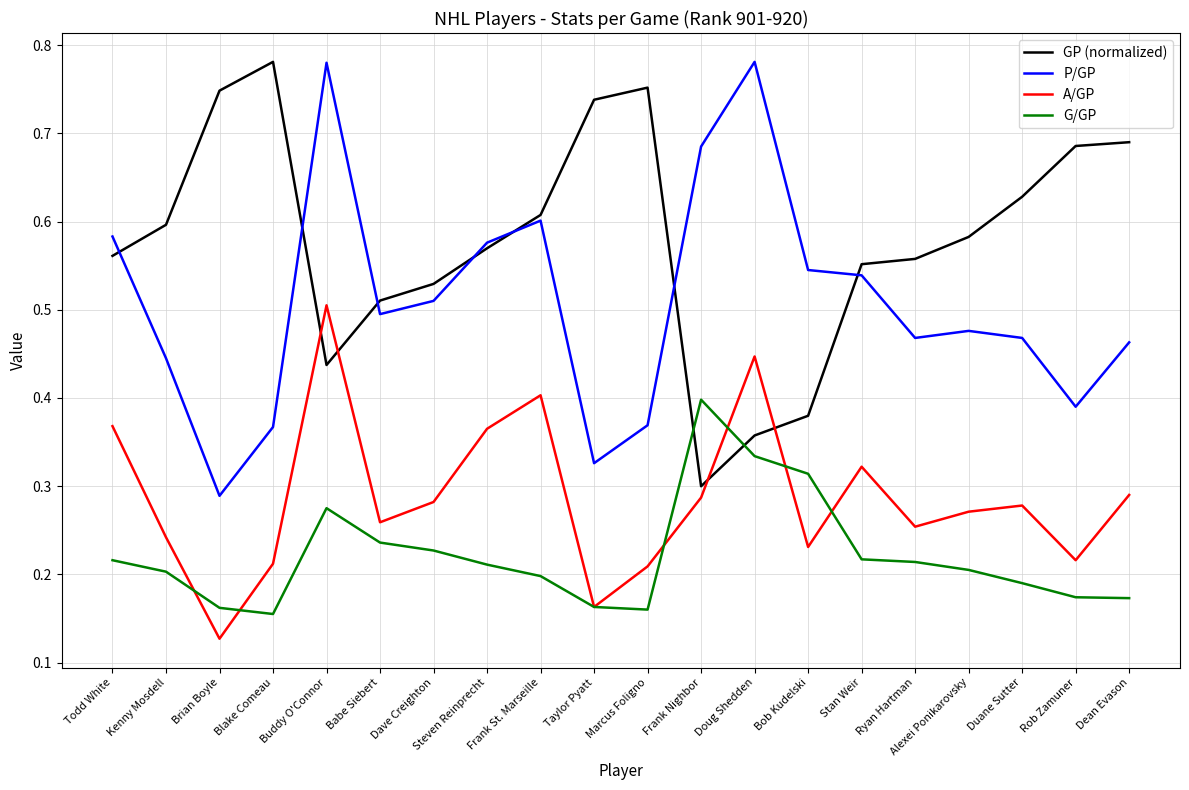

Which label corresponds to the smallest value in the chart?

Brian Boyle